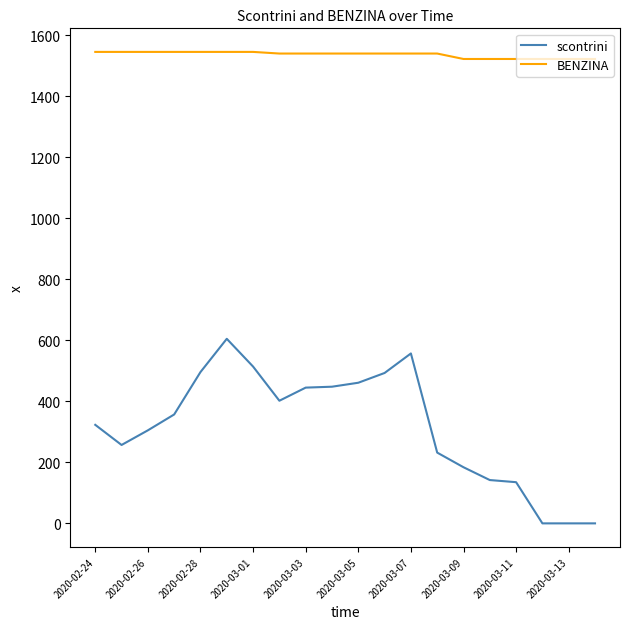

What is the average value of the scontrini series?

317.8